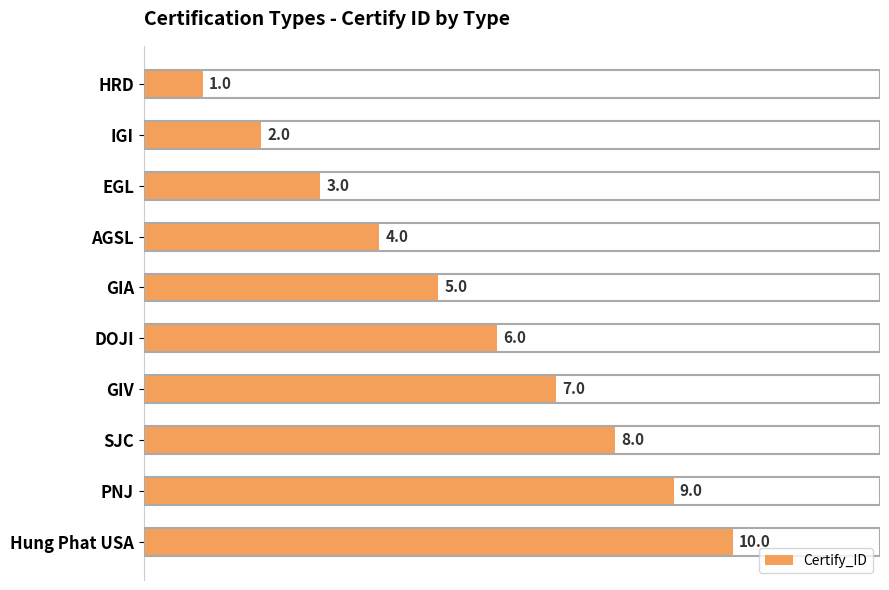

What is the greatest value displayed?

10